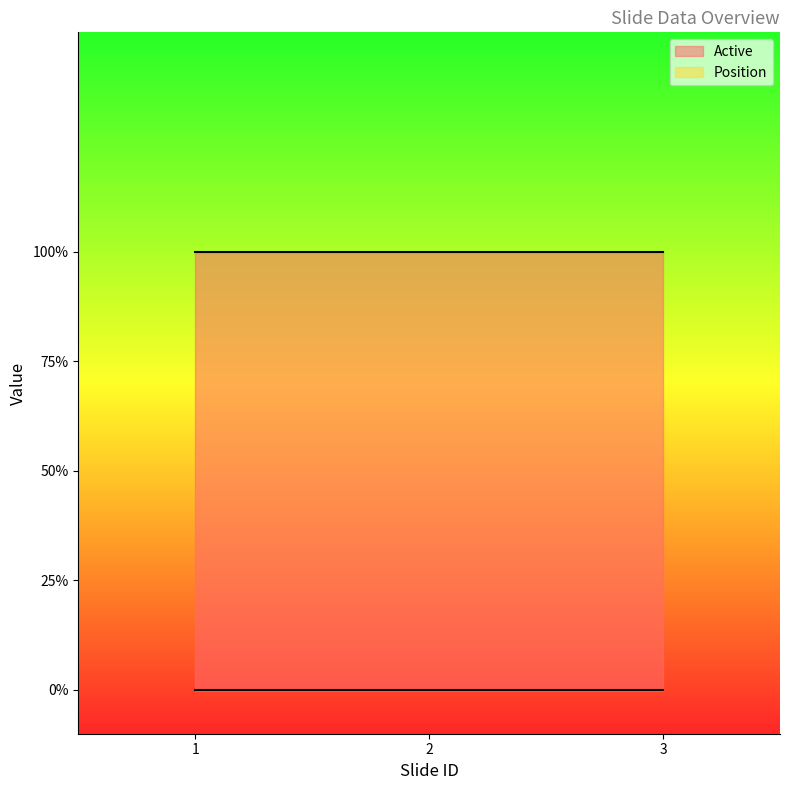

Which series has the largest range (max minus min)?

Active